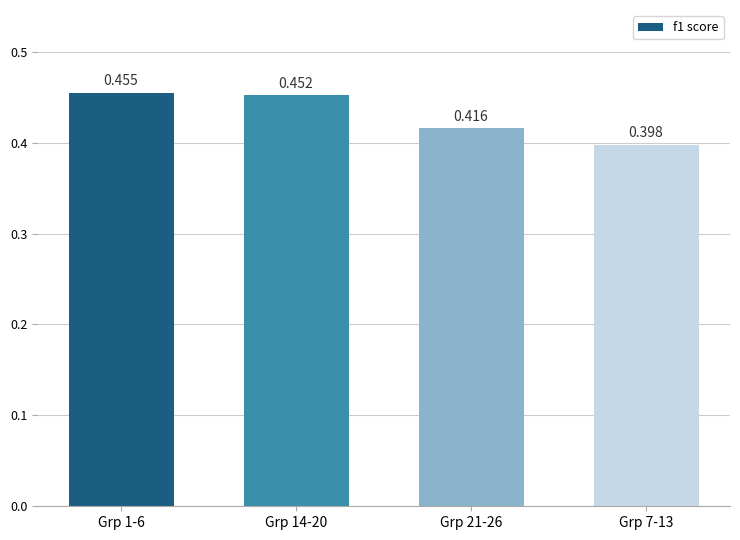

The chart shows a value of 0.5 at Grp 1-6. True or false?

True